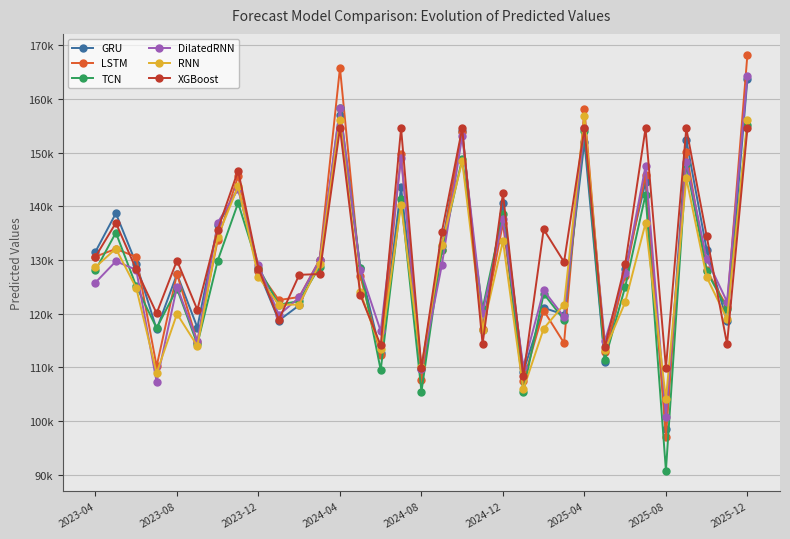

What are all the series names shown in the legend?

GRU, LSTM, TCN, DilatedRNN, RNN, XGBoost